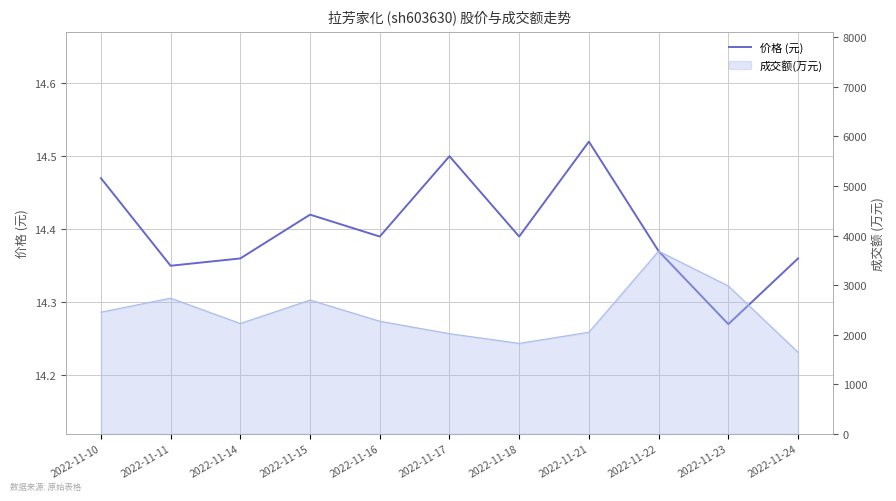

What is the difference between the maximum and minimum values?

0.2